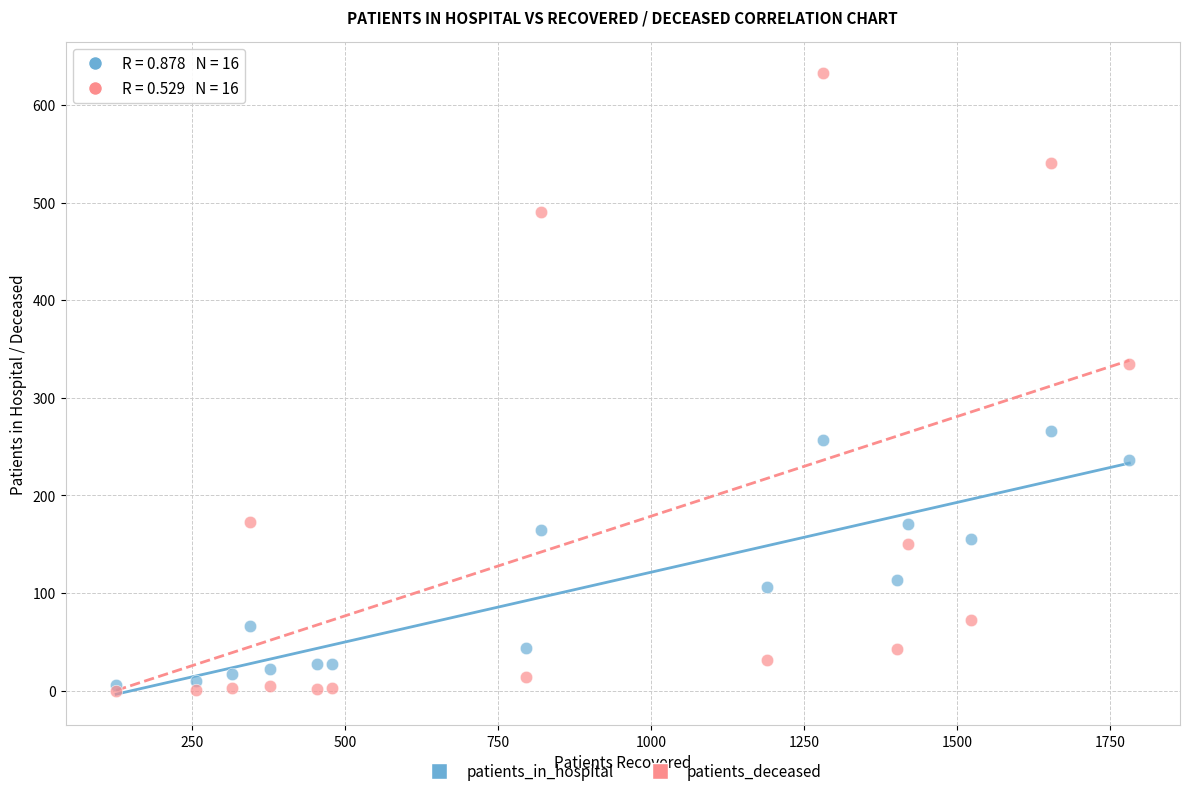

What are all the series names shown in the legend?

patients_in_hospital, patients_deceased